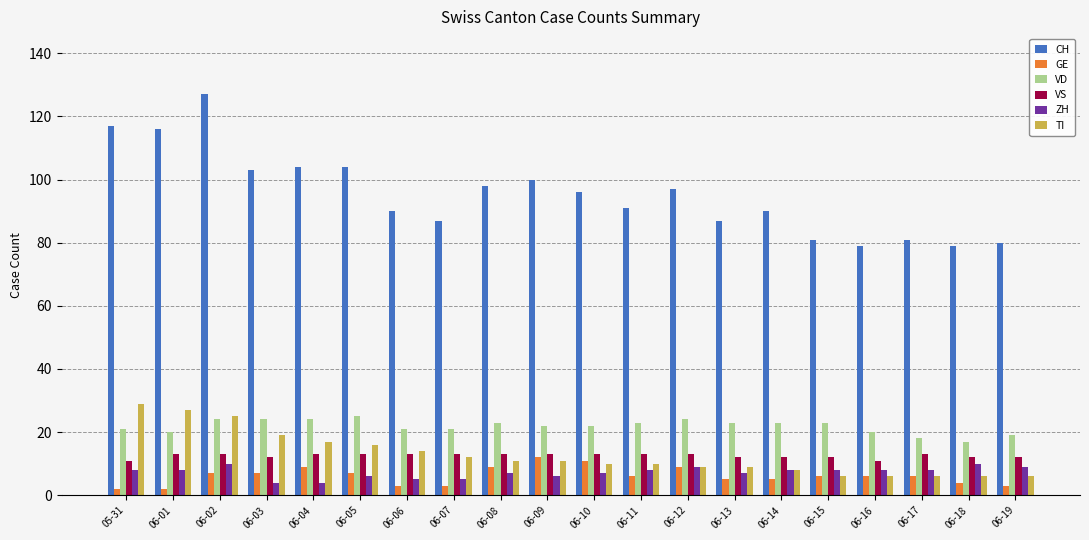

Which category has the highest value across all series?

06-02